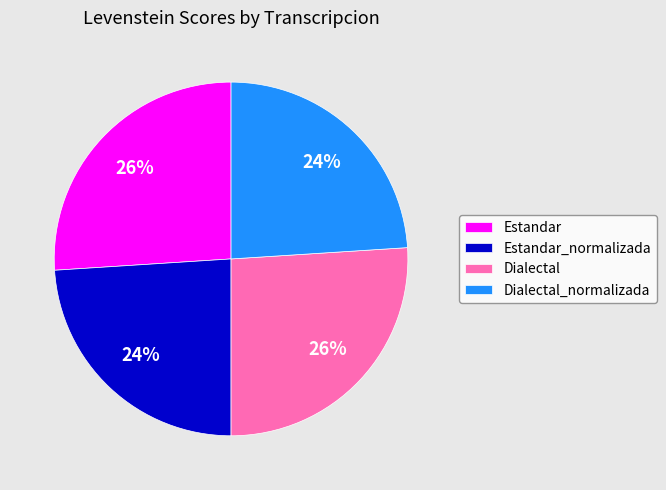

Is the sum of Dialectal and Estandar greater than half?

Yes